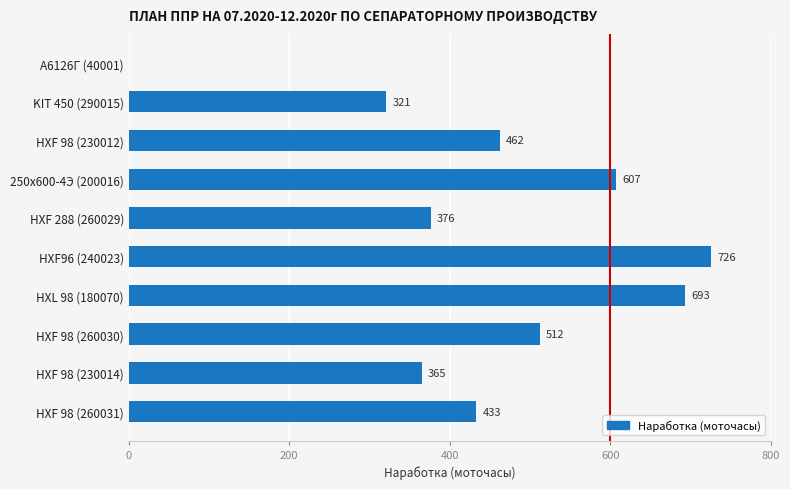

What is the sum of all values?

4495